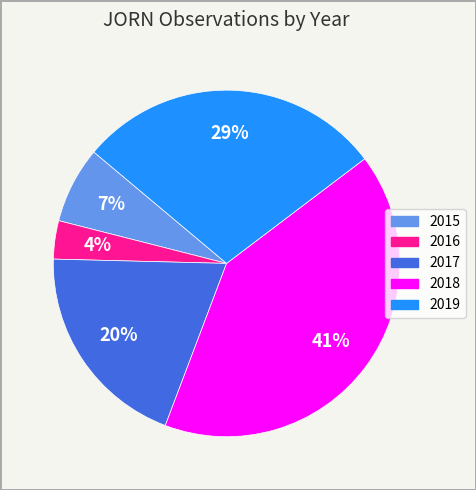

To the nearest percent, what is the average slice percentage?

20%